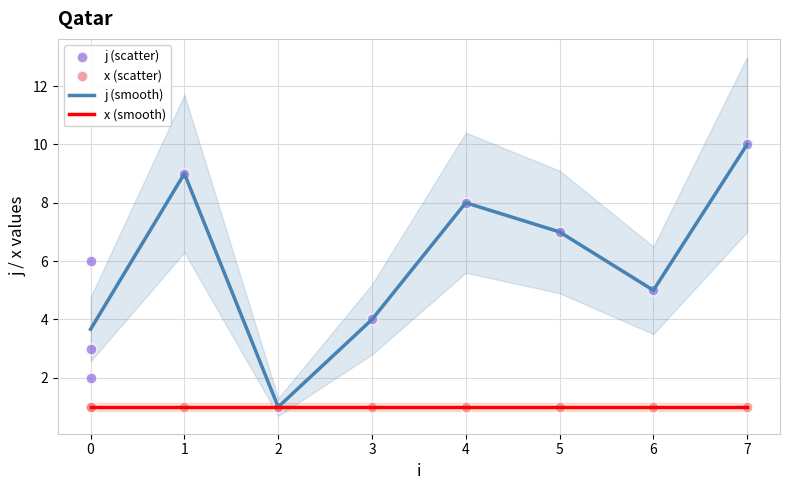

What is the ratio of the value at 1 to the value at 2?

9.0